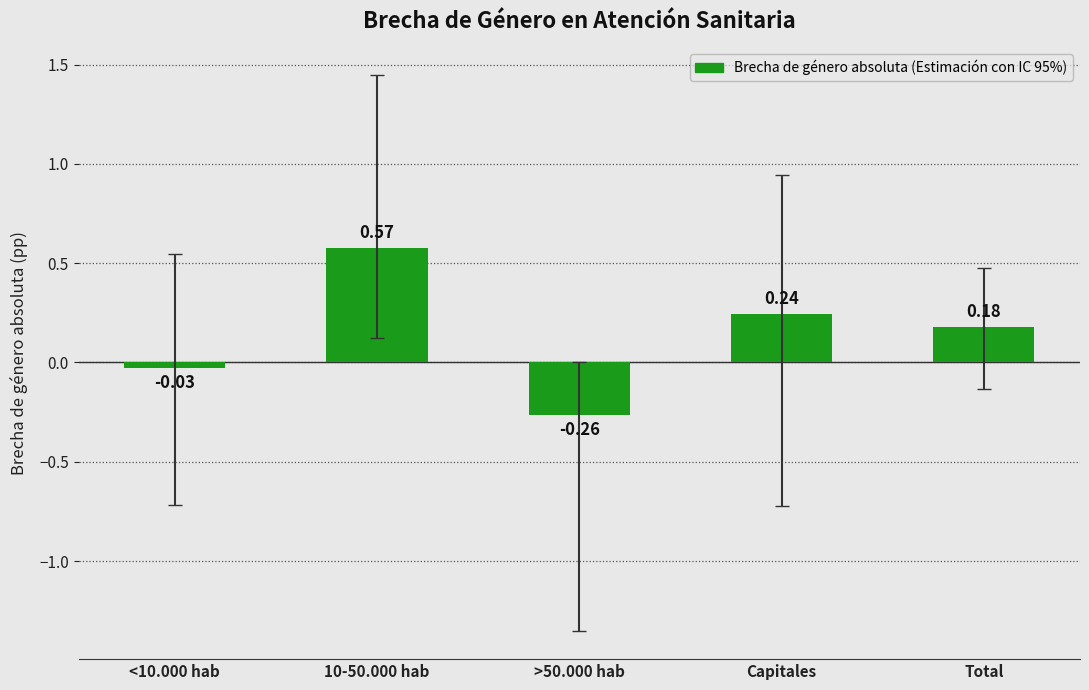

What is the label of the 3rd bar from the left?

>50.000 hab